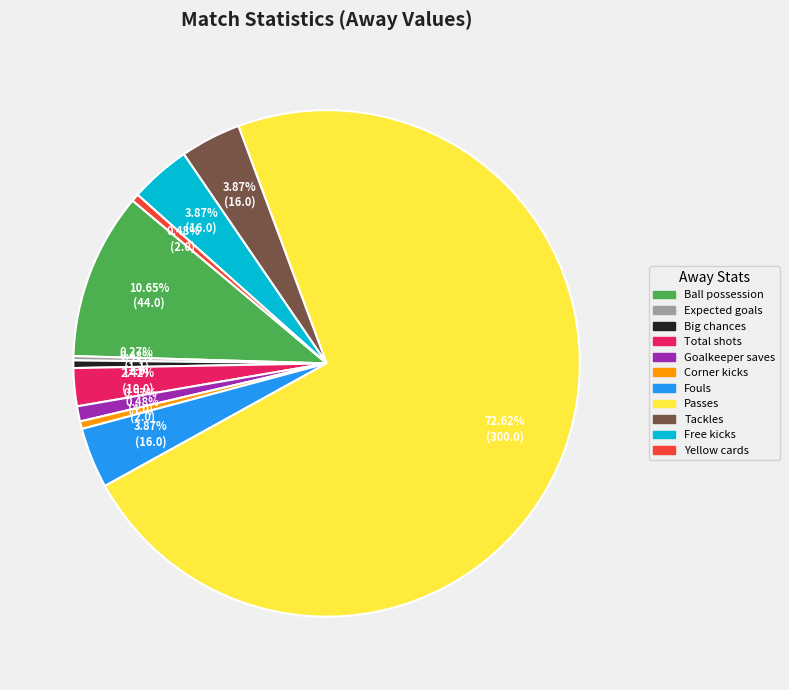

Is there a majority slice in this chart?

Yes